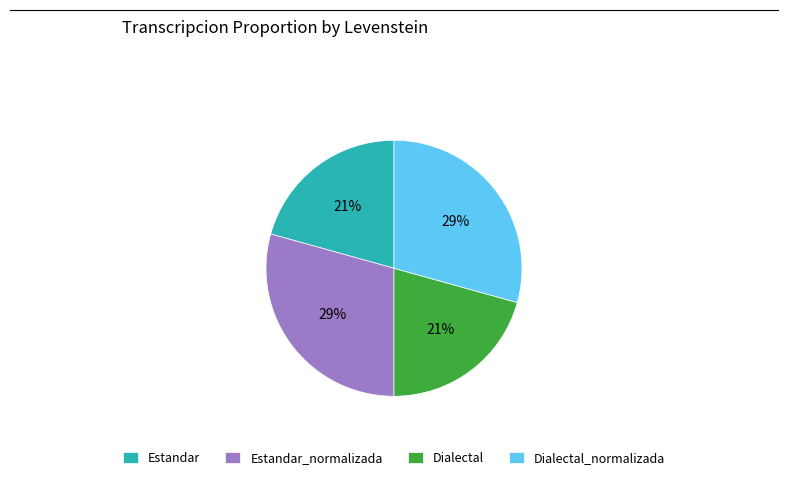

Is it true that Dialectal_normalizada is 18% of the pie?

False